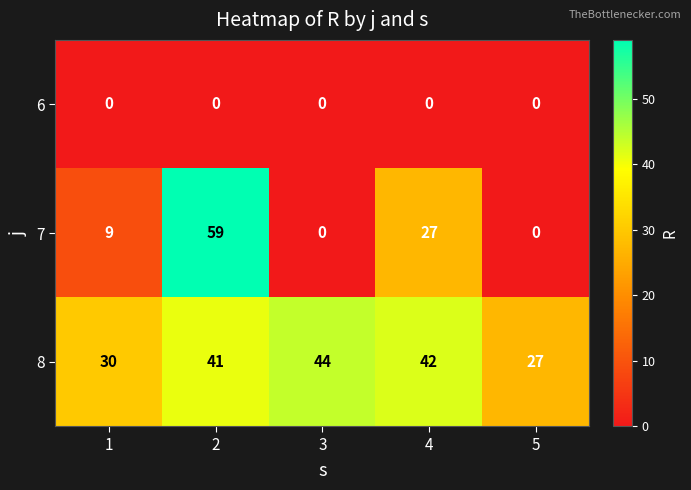

Rank the series by their maximum value, from highest to lowest.

7, 8, 6